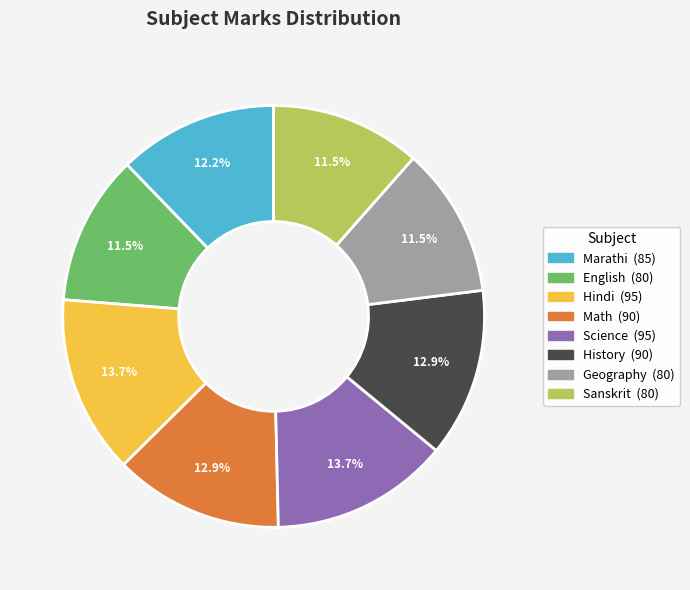

Is Science the majority of the pie?

No